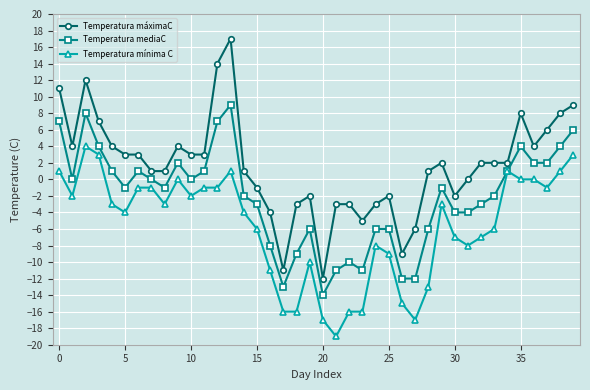

Which series has the widest spread of values?

Temperatura máximaC